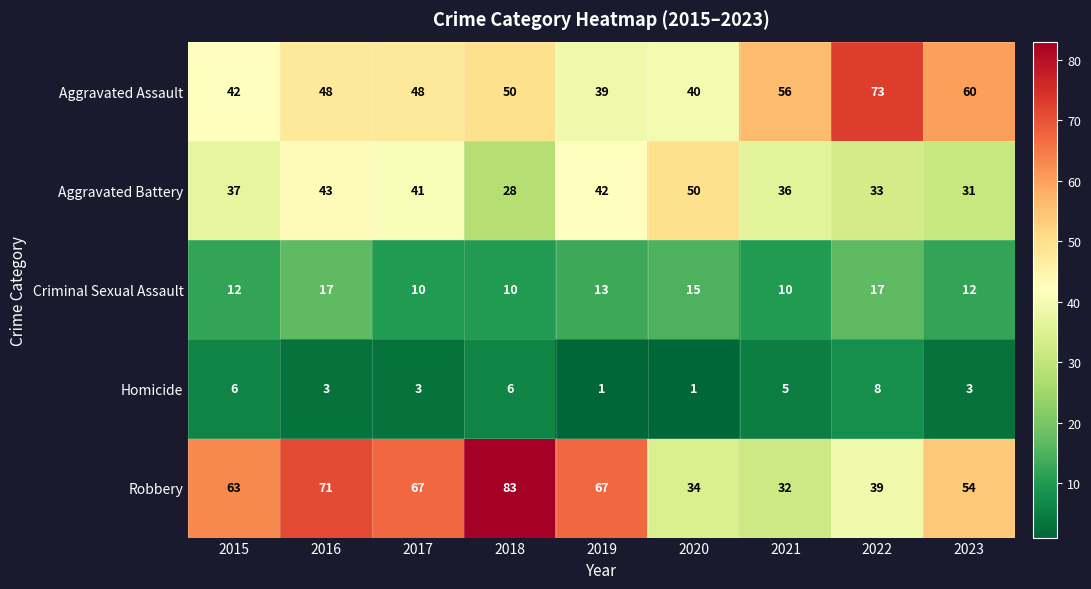

The value of Criminal Sexual Assault at 2023 is 18. True or false?

False